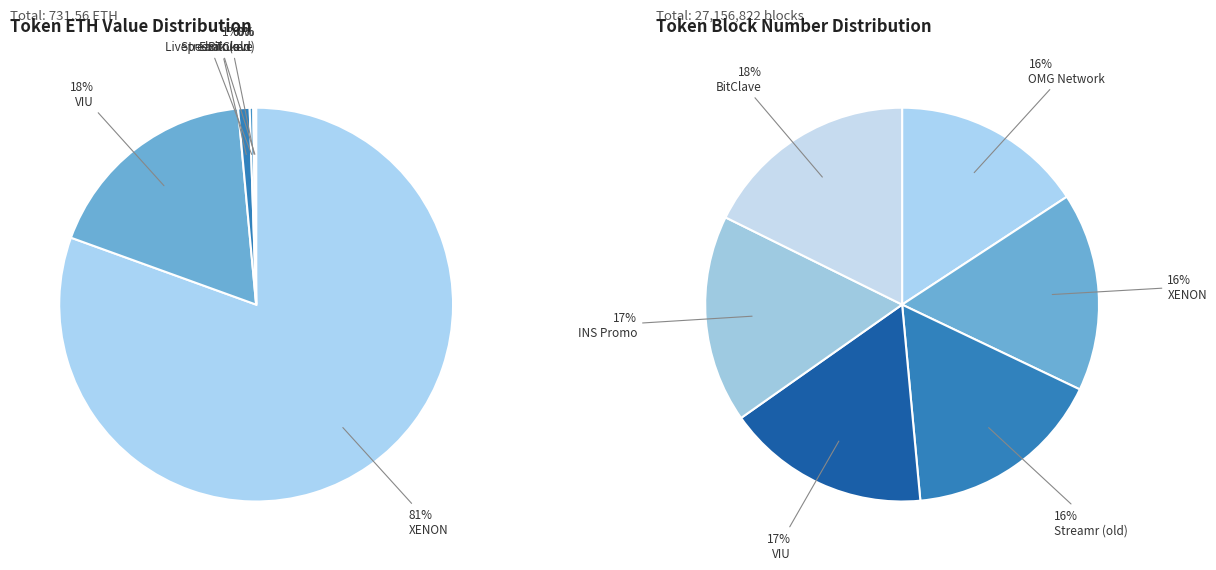

To the nearest percent, what is the combined percentage of Ebakus and Streamr (old)?

1%